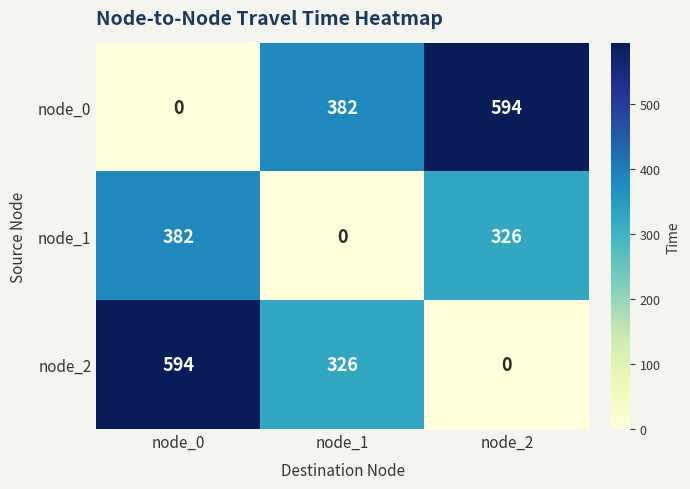

True or false: node_0 has a value of 382 at node_1.

True